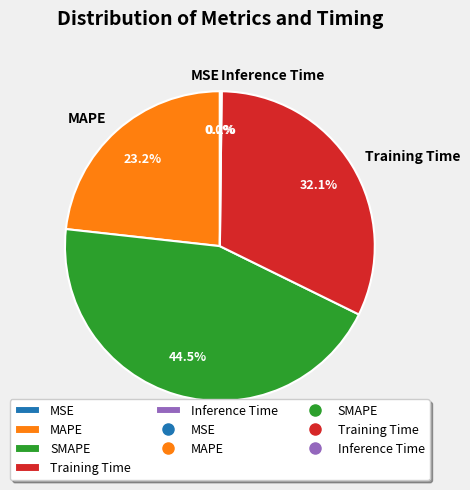

What is the total percentage of Training Time and SMAPE?

76.6%